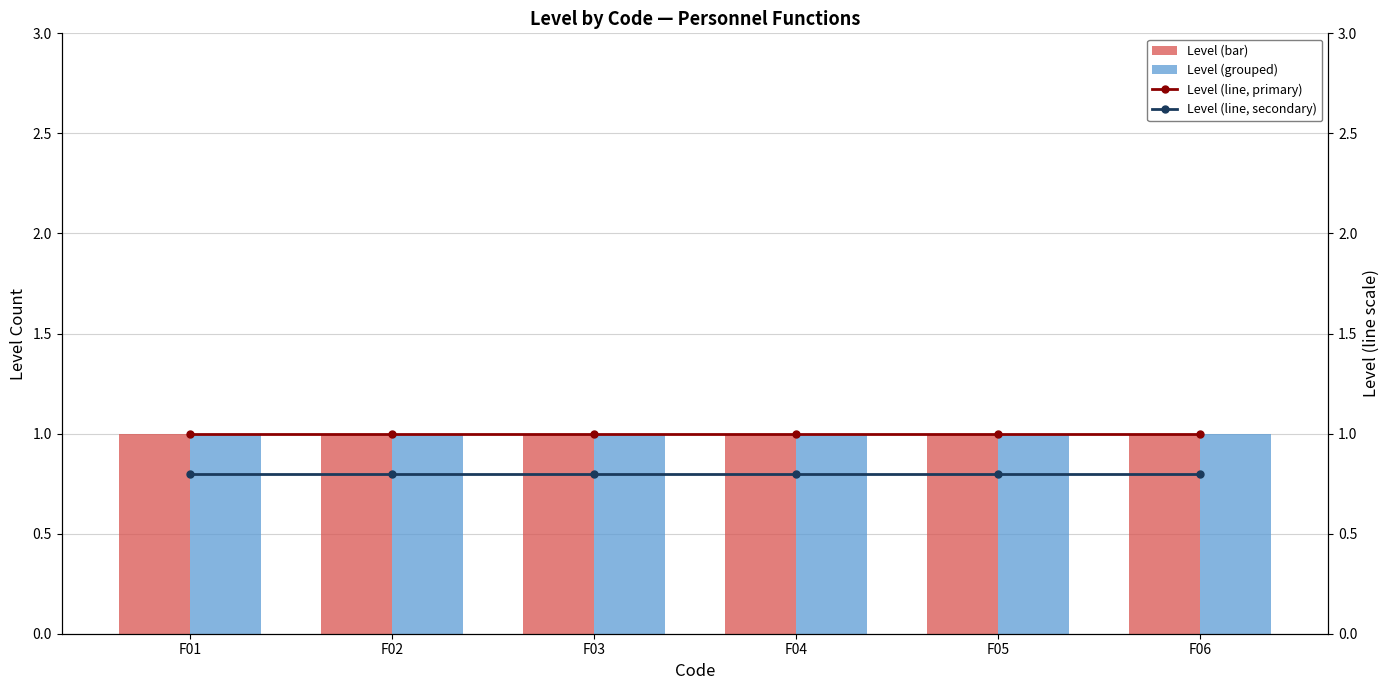

What is the sum of all Level (grouped) values?

6.0